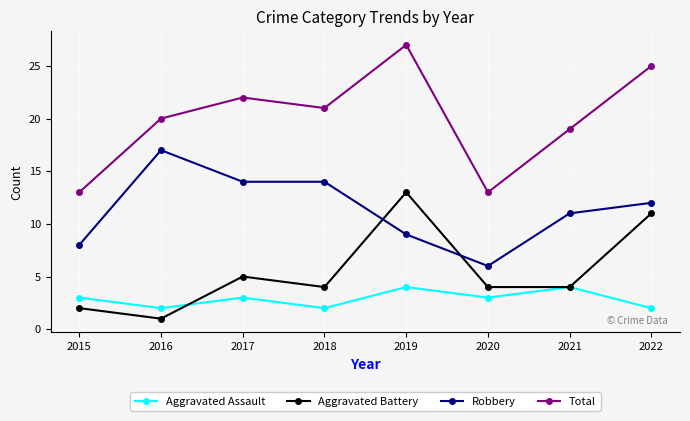

True or false: Robbery and Total cross at least once.

False